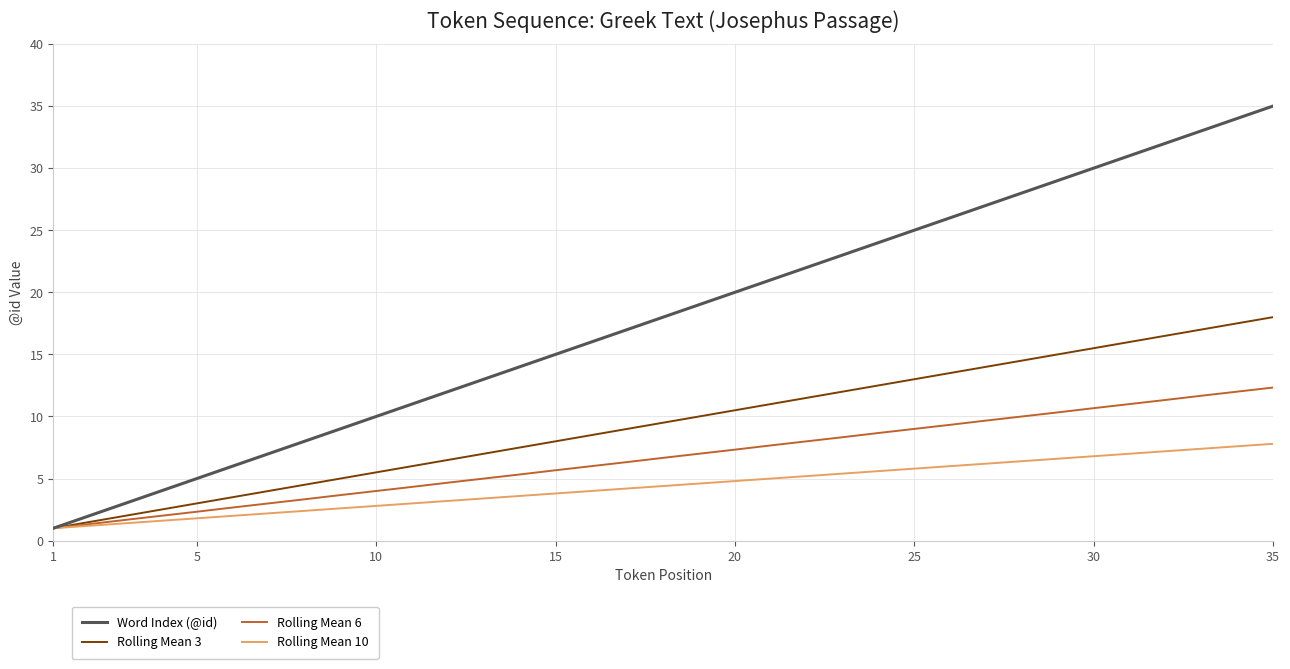

Which series has the largest total across all categories?

Word Index (@id)